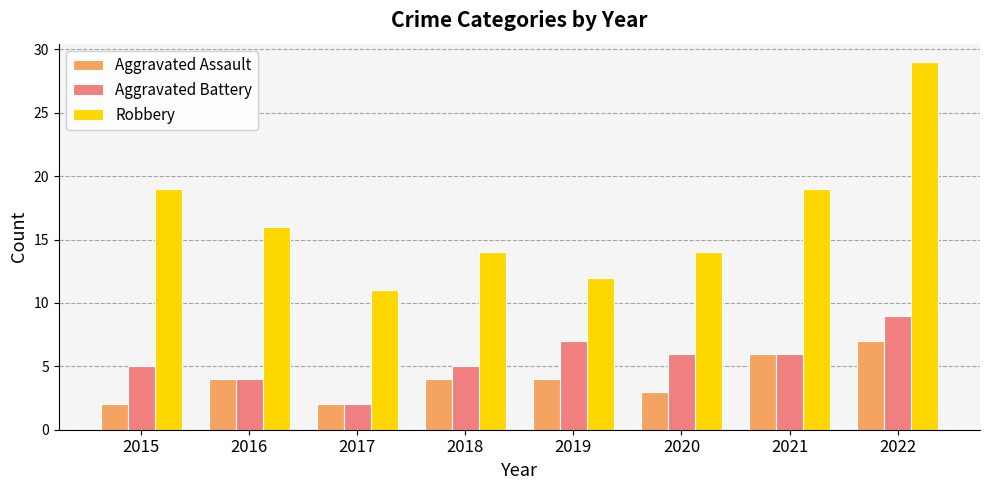

Reading left to right, extract all data points from this chart.

Aggravated Assault: 2015=2	2016=4	2017=2	2018=4	2019=4	2020=3	2021=6	2022=7
Aggravated Battery: 2015=5	2016=4	2017=2	2018=5	2019=7	2020=6	2021=6	2022=9
Robbery: 2015=19	2016=16	2017=11	2018=14	2019=12	2020=14	2021=19	2022=29